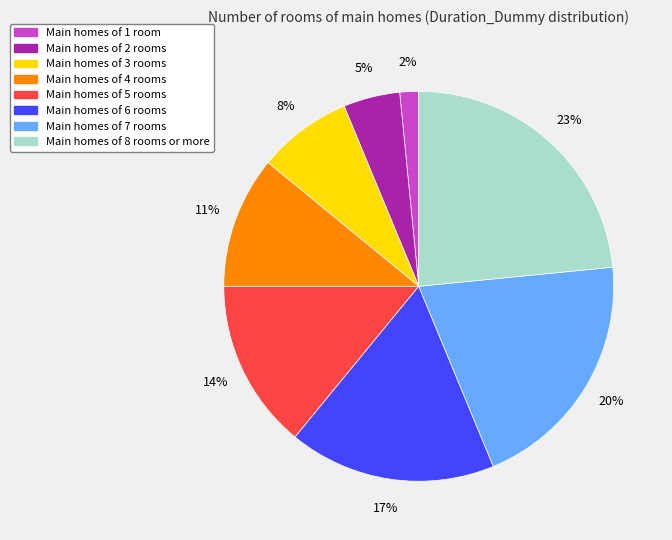

The Main homes of 3 rooms slice represents 2% of the pie. True or false?

False